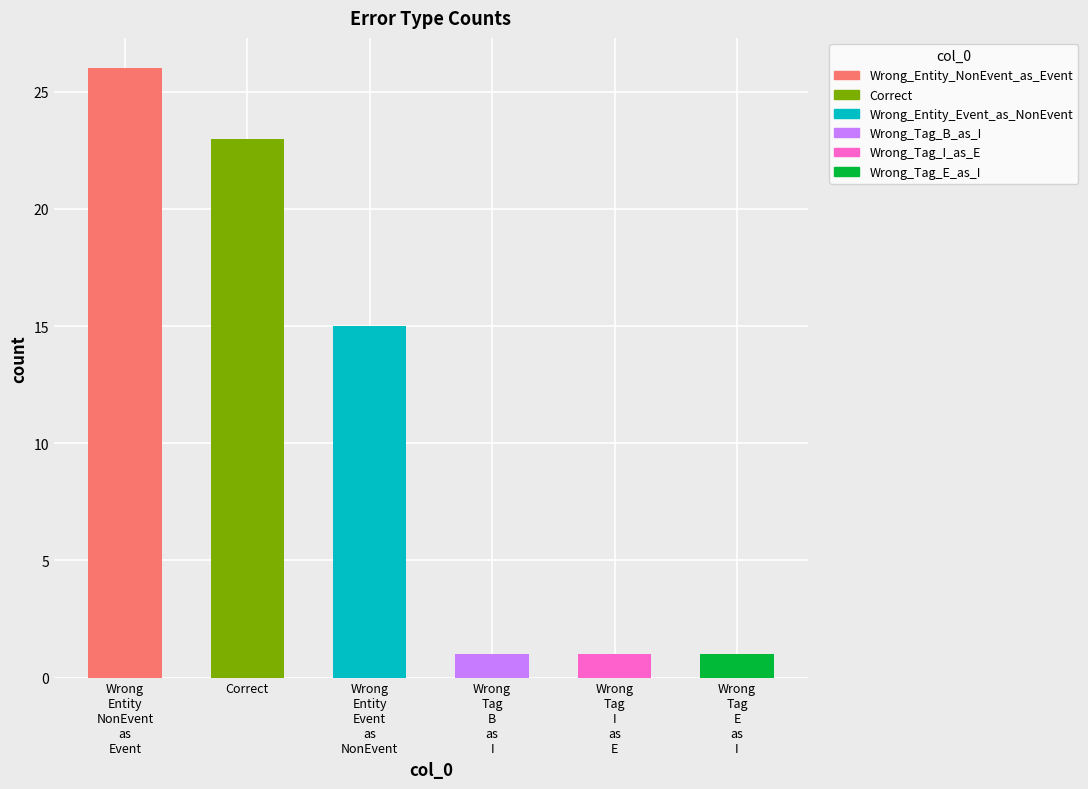

Which has a higher value, Wrong
Entity
Event
as
NonEvent or Wrong
Tag
I
as
E?

Wrong
Entity
Event
as
NonEvent